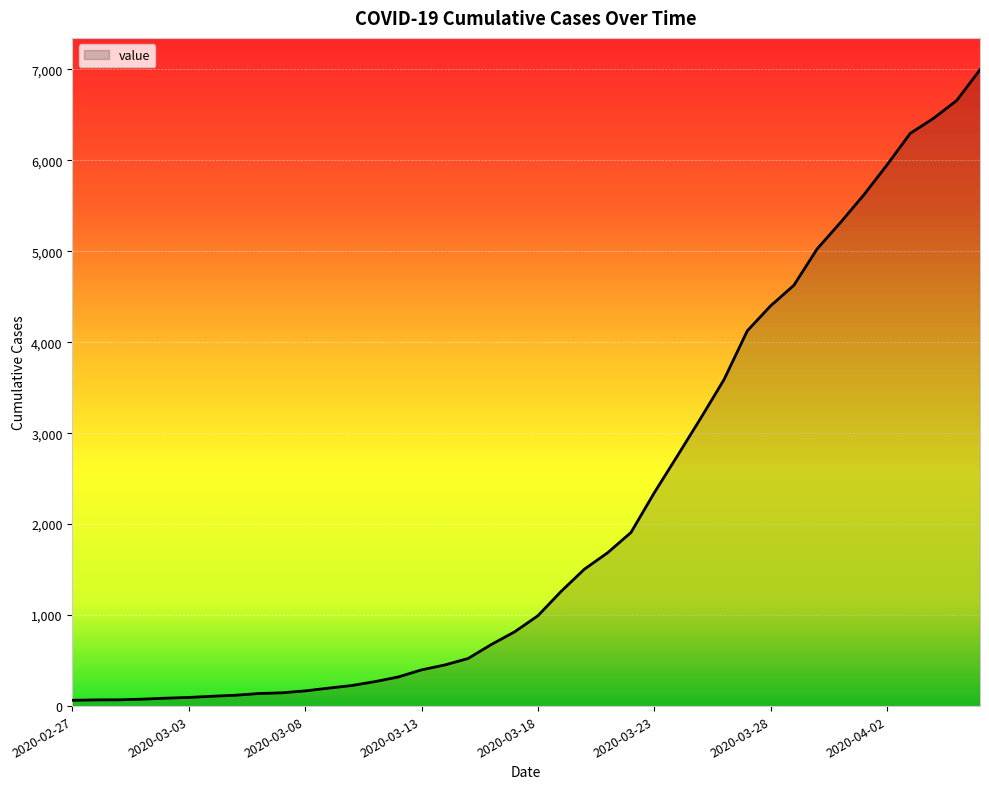

What is the difference between the maximum and minimum values?

6931